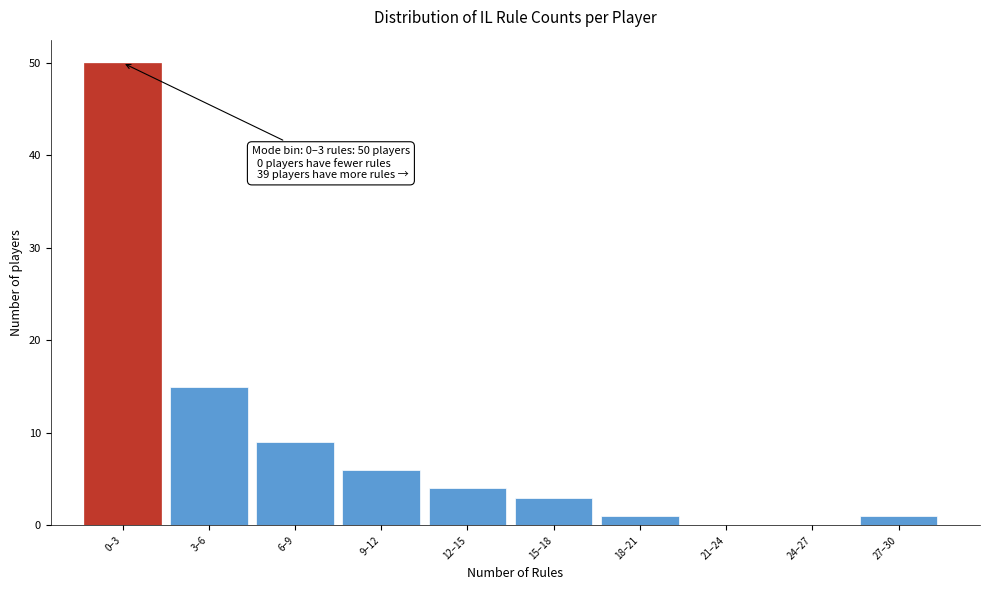

Reading left to right, transcribe all the data shown in this chart.

0–3=50	3–6=15	6–9=9	9–12=6	12–15=4	15–18=3	18–21=1	21–24=0	24–27=0	27–30=1